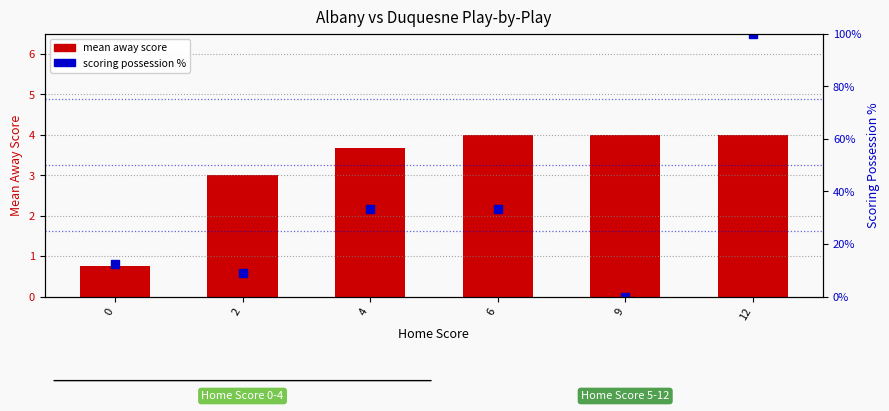

Are the bars grouped side by side (vs. stacked)?

Yes